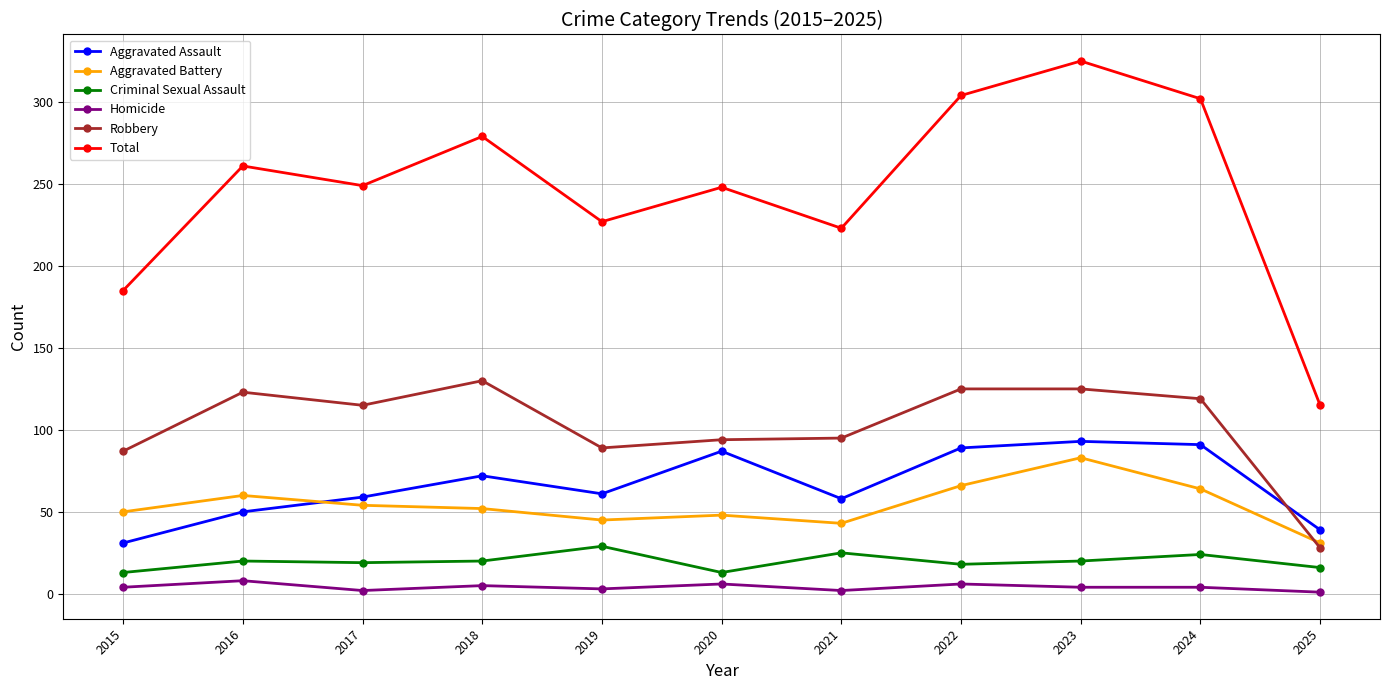

What is the sum of the Aggravated Battery values at 2024 and 2017?

118